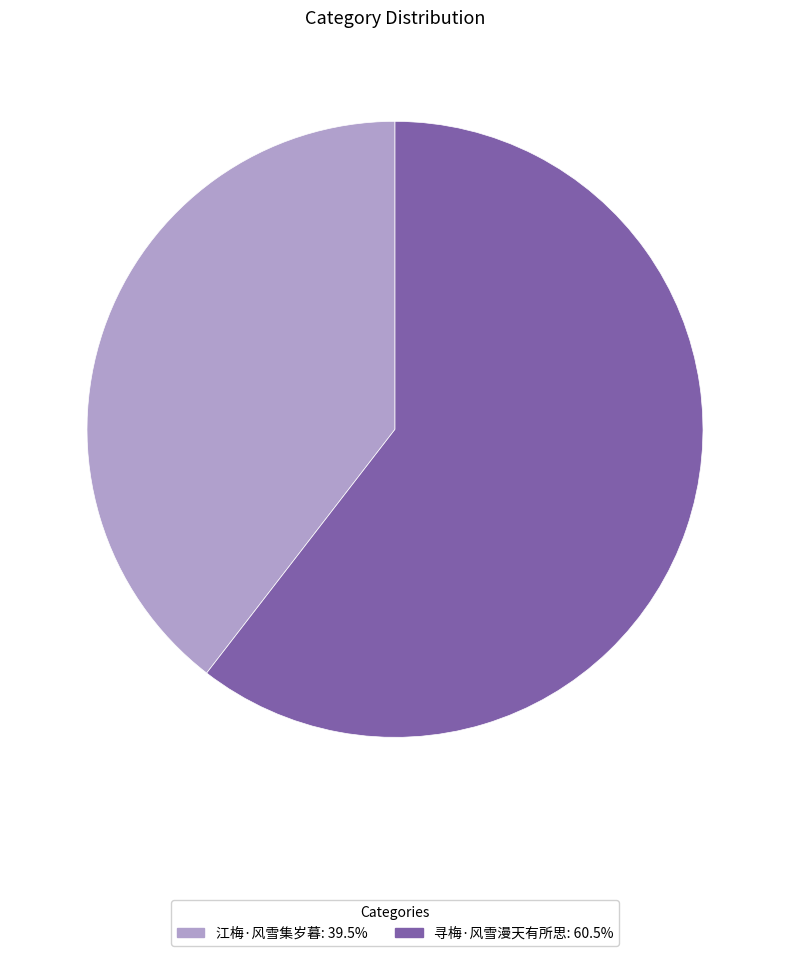

True or false: 寻梅·风雪漫天有所思 accounts for 51% of the total.

False